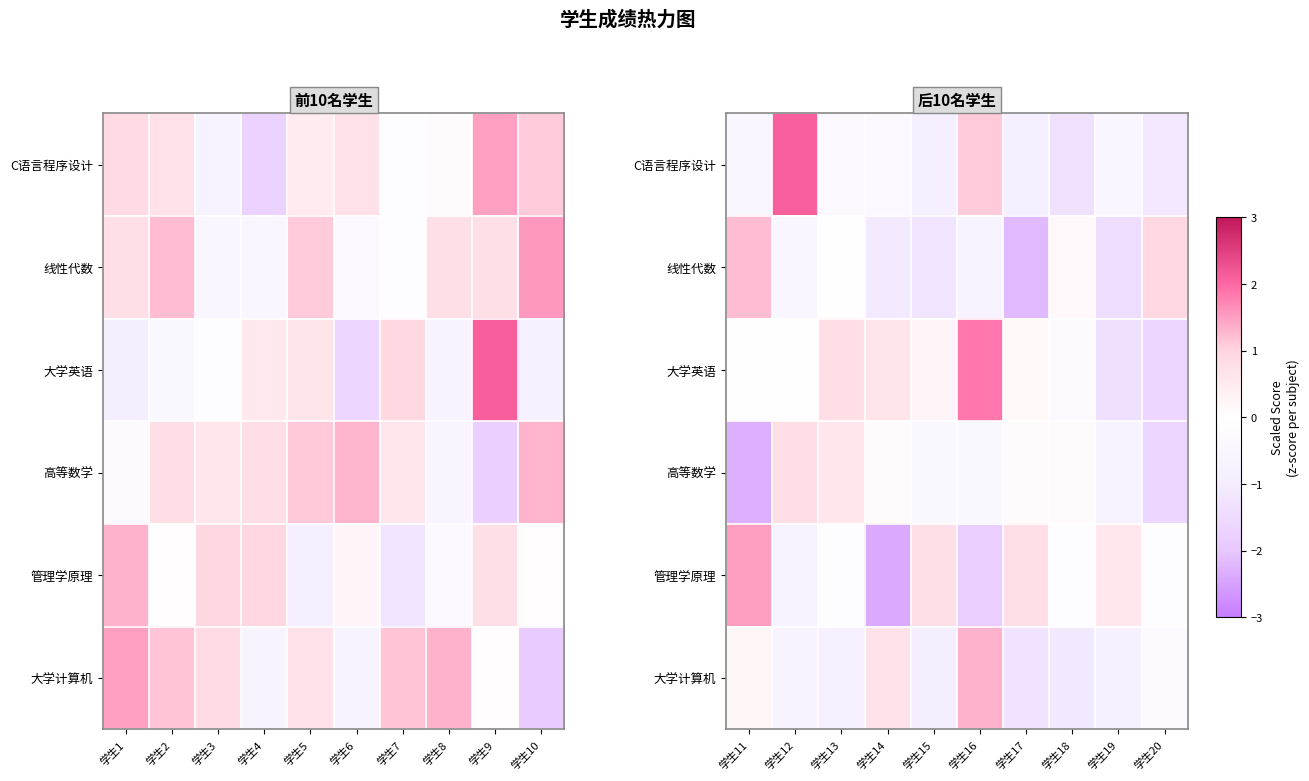

How many values in C语言程序设计 are below zero?

8